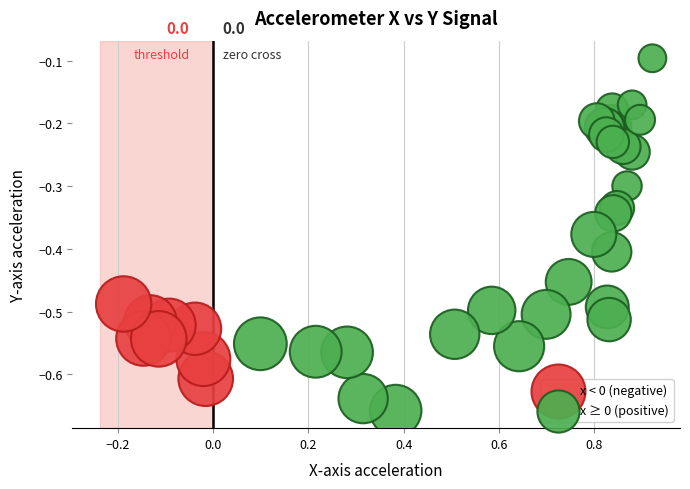

Which series contains the highest Y value?

x ≥ 0 (positive)